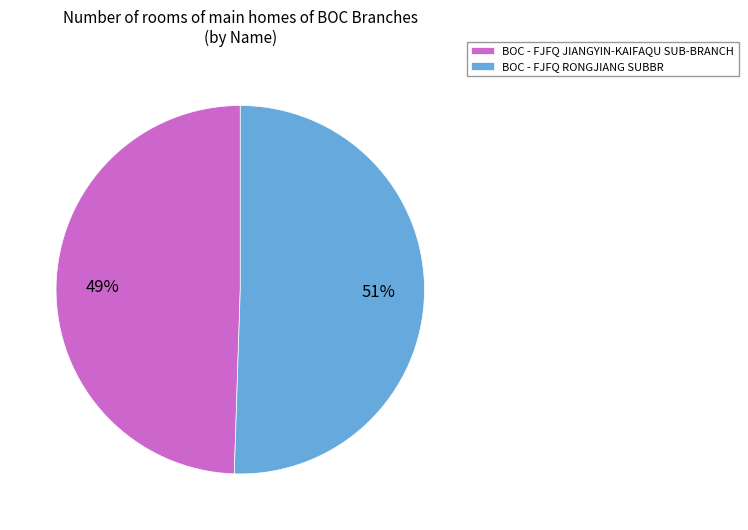

True or false: BOC - FJFQ RONGJIANG SUBBR accounts for 41% of the total.

False